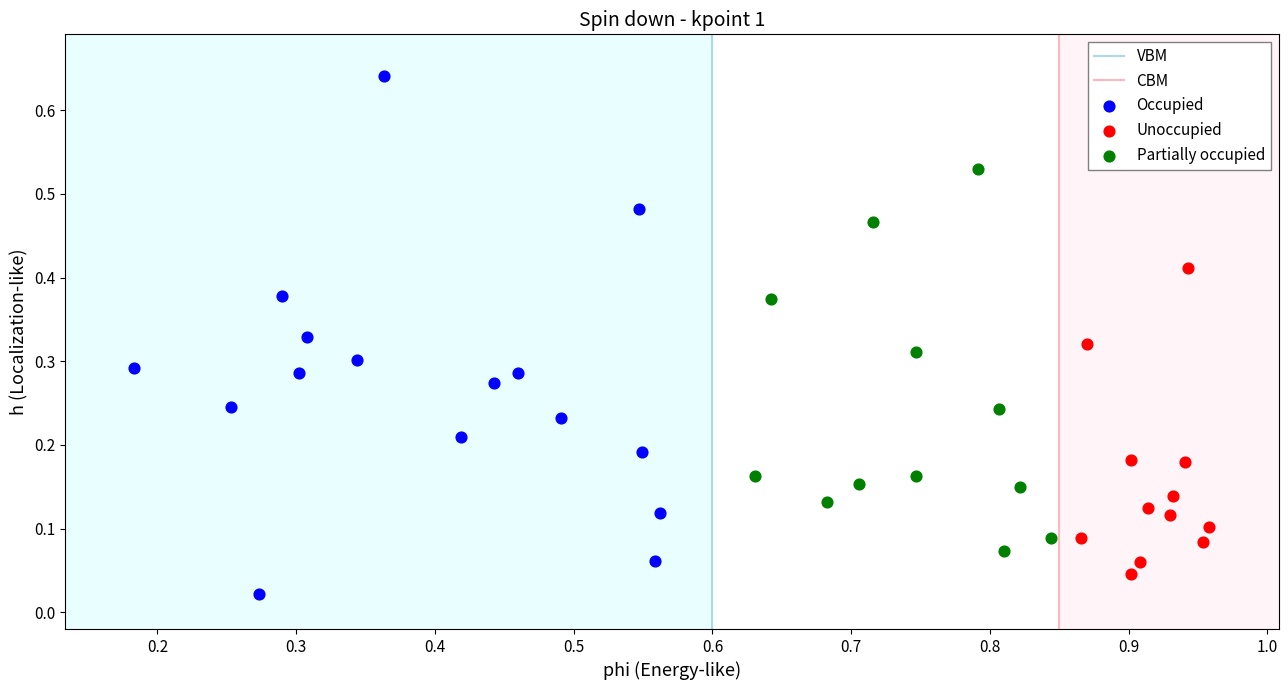

Which series has the largest Y range (max minus min)?

Occupied